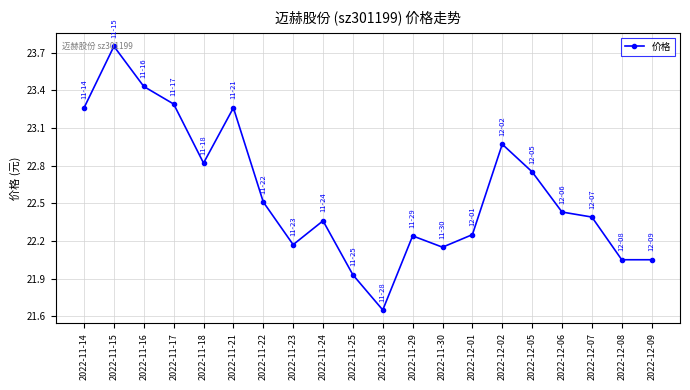

Count the number of categories in the chart.

20